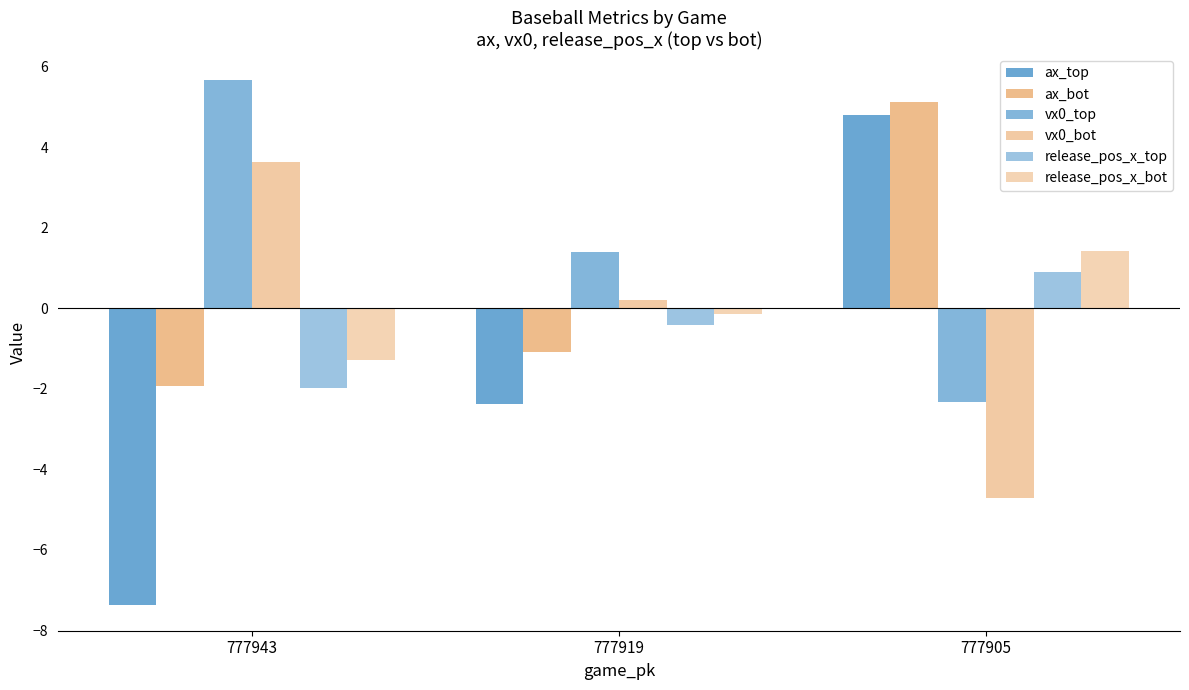

How many positive values does the vx0_bot series have?

2